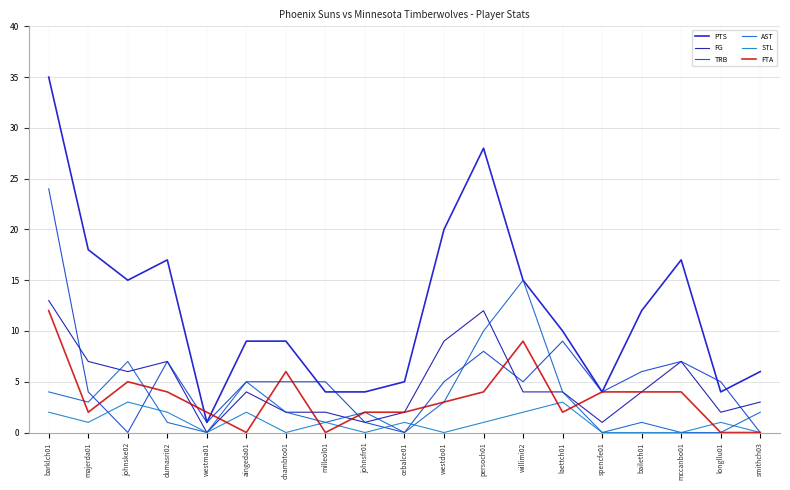

How many distinct data groups are displayed?

6